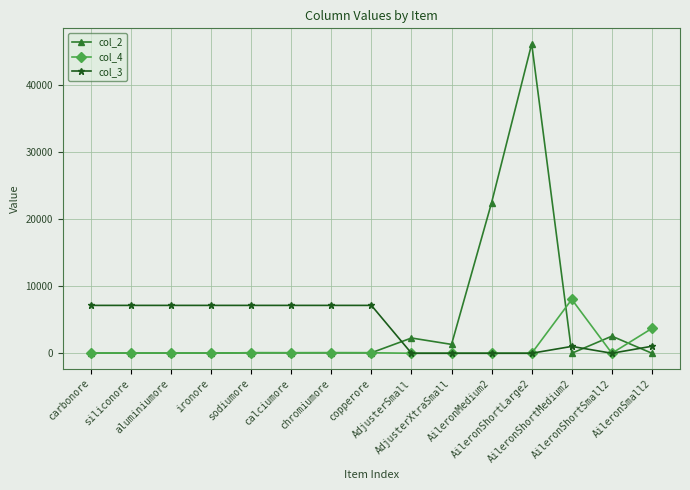

What is the sum of the col_4 values at AileronShortMedium2 and AileronShortLarge2?

8036.3